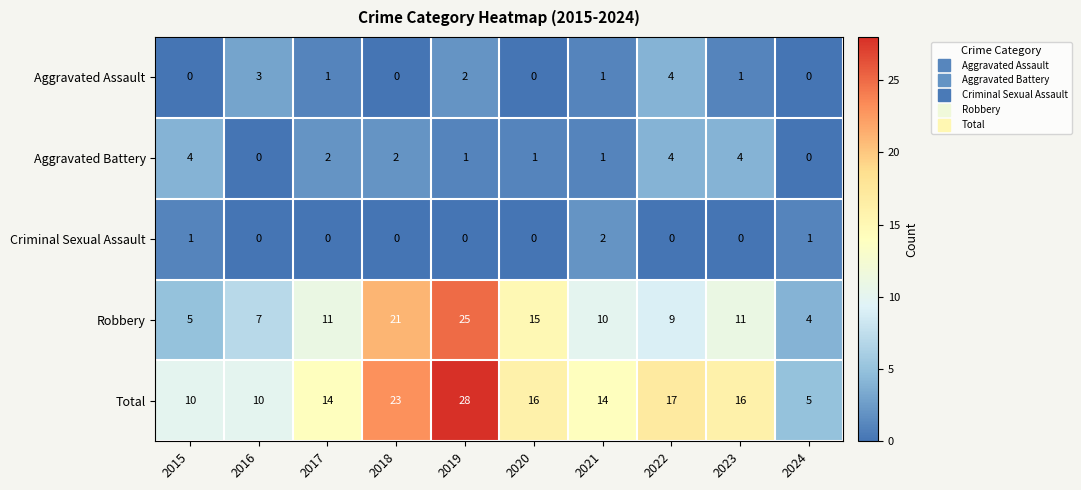

How many distinct data groups are displayed?

5